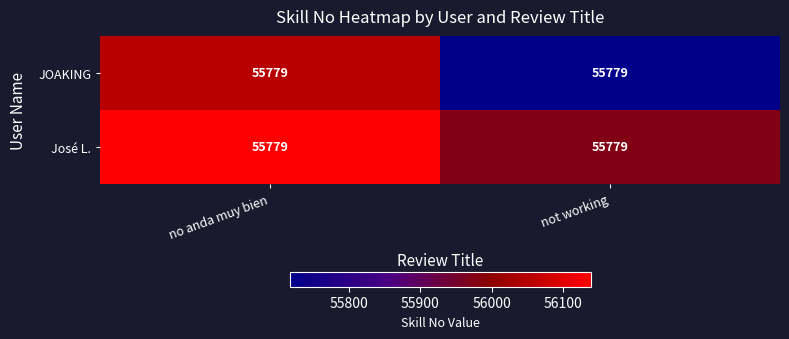

Reading left to right, what are all the values shown in this chart?

JOAKING: no anda muy bien=55779.0	not working=55779.0
José L.: no anda muy bien=55779.0	not working=55779.0